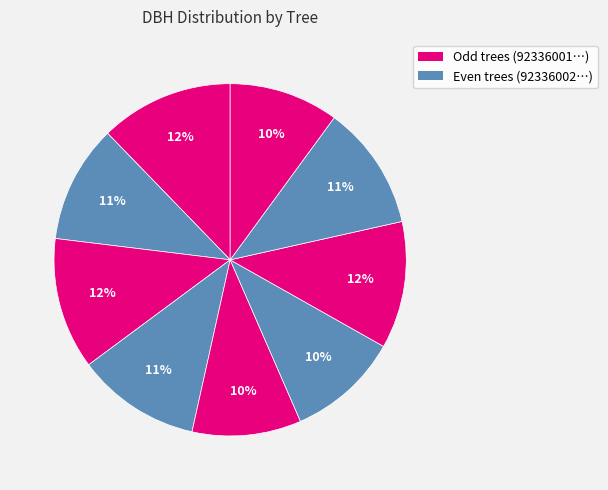

Which category has the smallest portion of the pie?

92336017